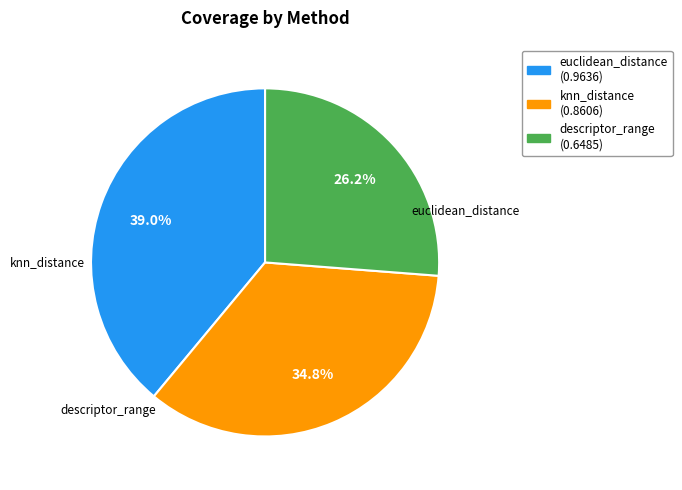

The knn_distance slice represents 35% of the pie. True or false?

True